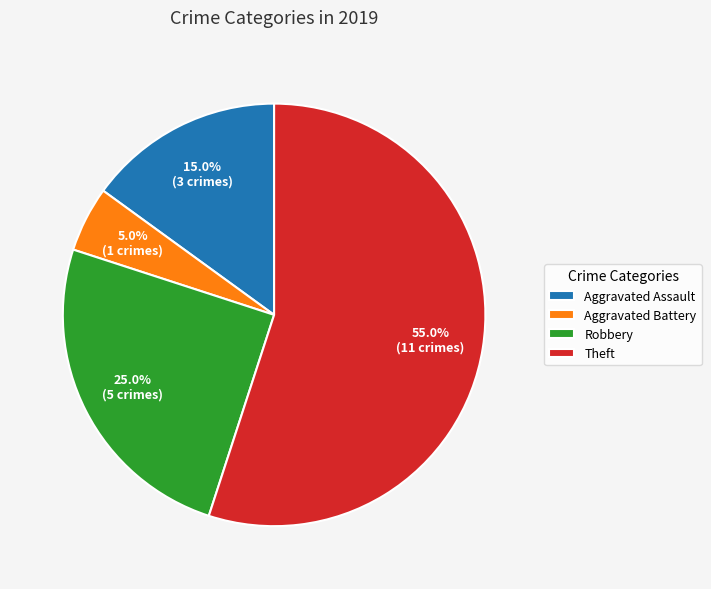

Does Theft account for over 50% of the chart?

Yes